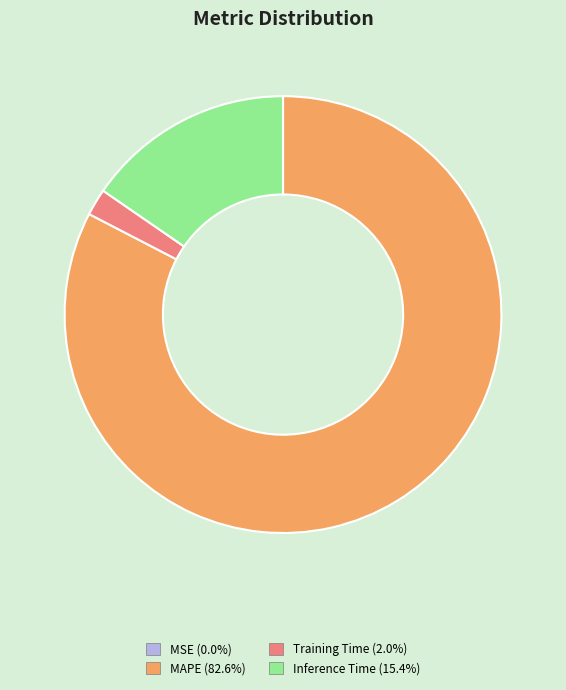

Does any single category account for the majority?

Yes